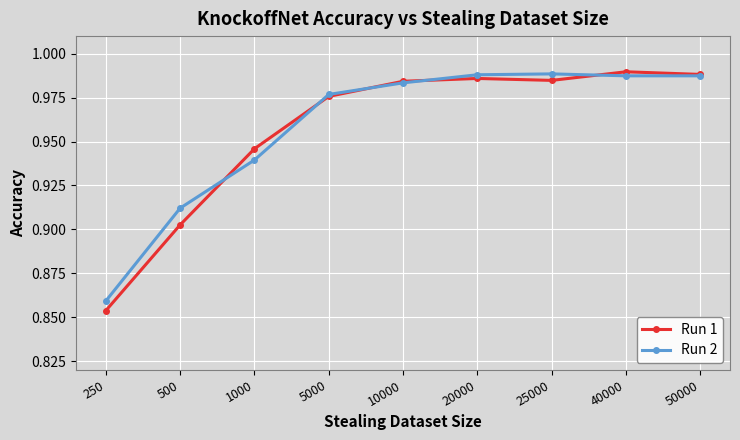

At which label is Run 1 closest to 0?

250